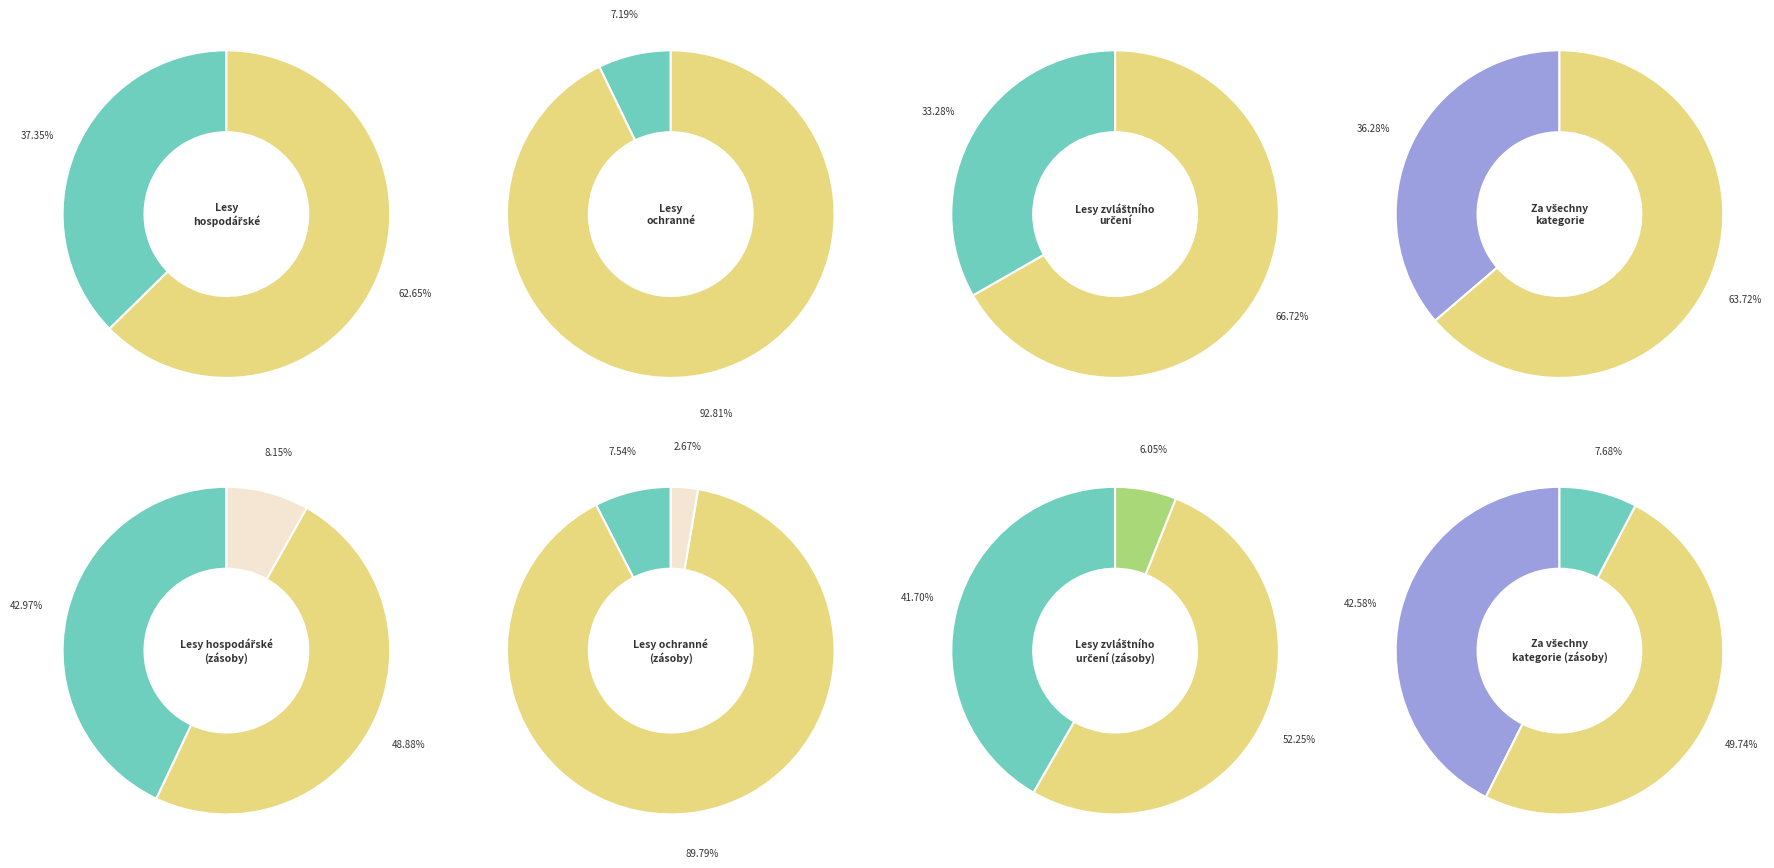

How many segments does this pie chart have?

4